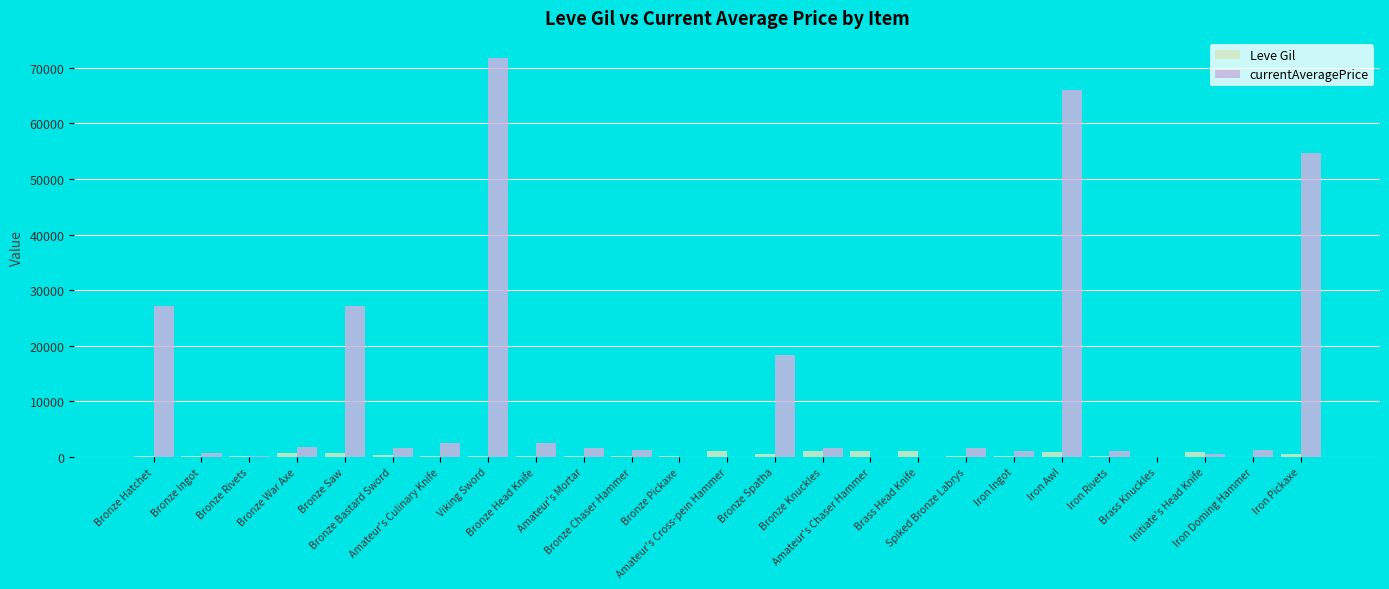

Which series has the widest spread of values?

currentAveragePrice